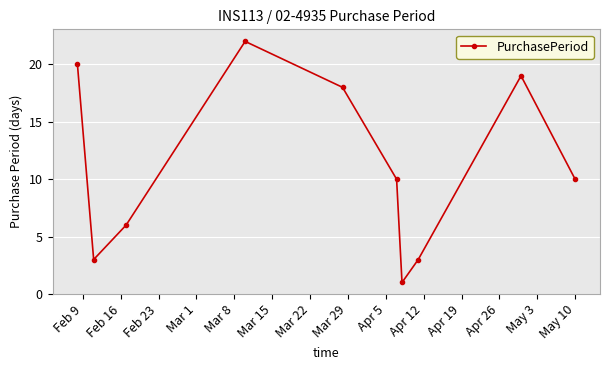

Reading right to left, list all the values displayed in this chart.

10	19	3	1	10	18	22	6	3	20